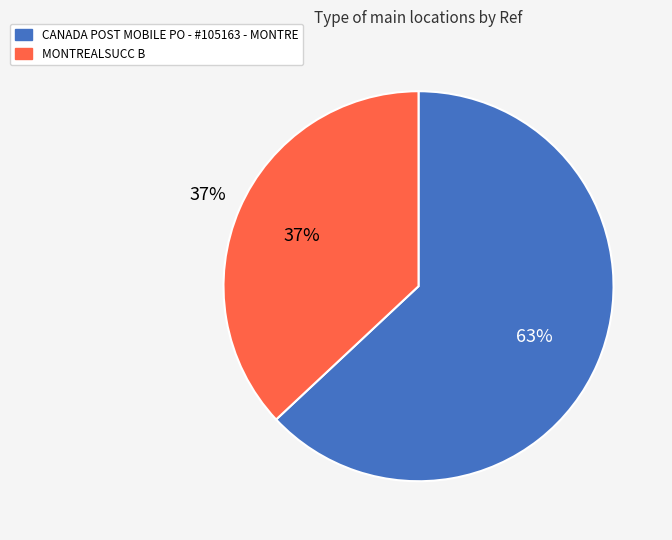

How many segments does this pie chart have?

2